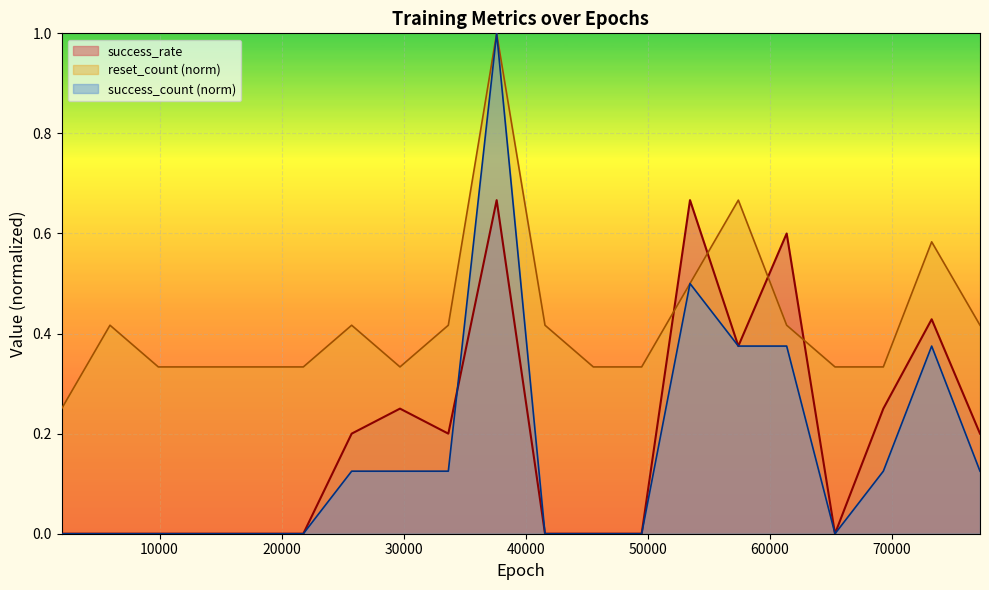

At which category is the sum across all series the highest?

37620